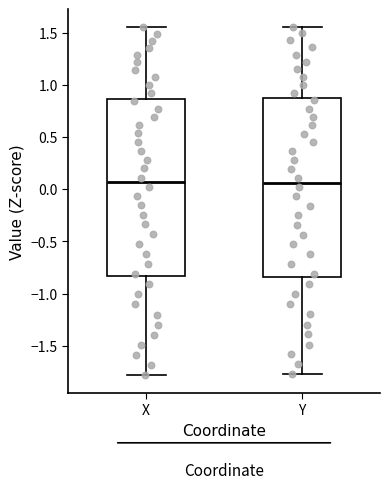

Reading left to right, transcribe this box plot: for each box, give where its median line is, the range the box spans, and where its two whiskers end, as read against the y-axis. The values are not printed on the chart, so give them approximately, as read against the axis.

X: median 0.05, box -0.85 to 0.85, whiskers -1.80 to 1.55
Y: median 0.05, box -0.85 to 0.85, whiskers -1.75 to 1.55